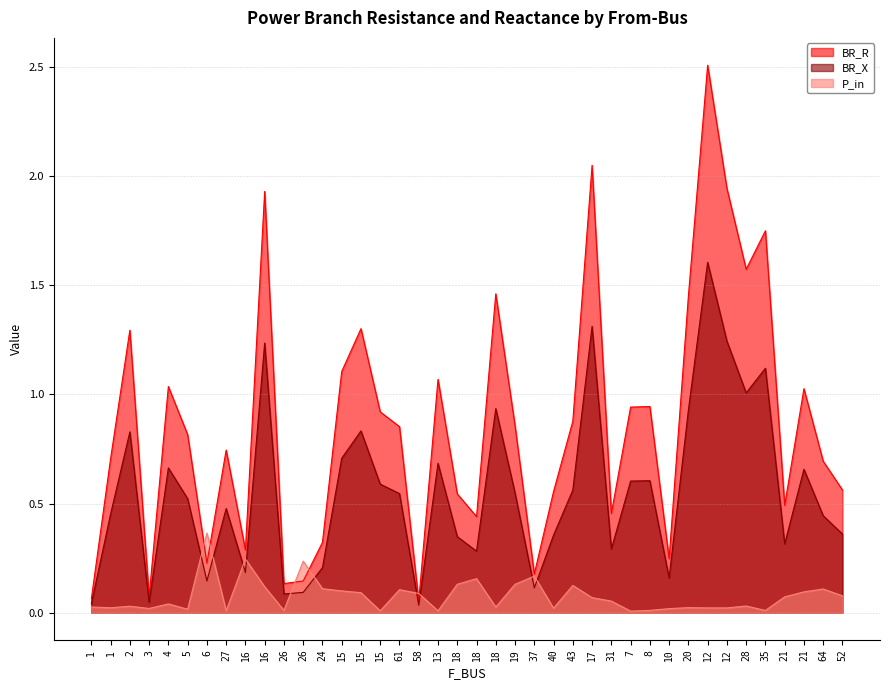

What is the difference between the BR_R values at 52 and 27?

0.2